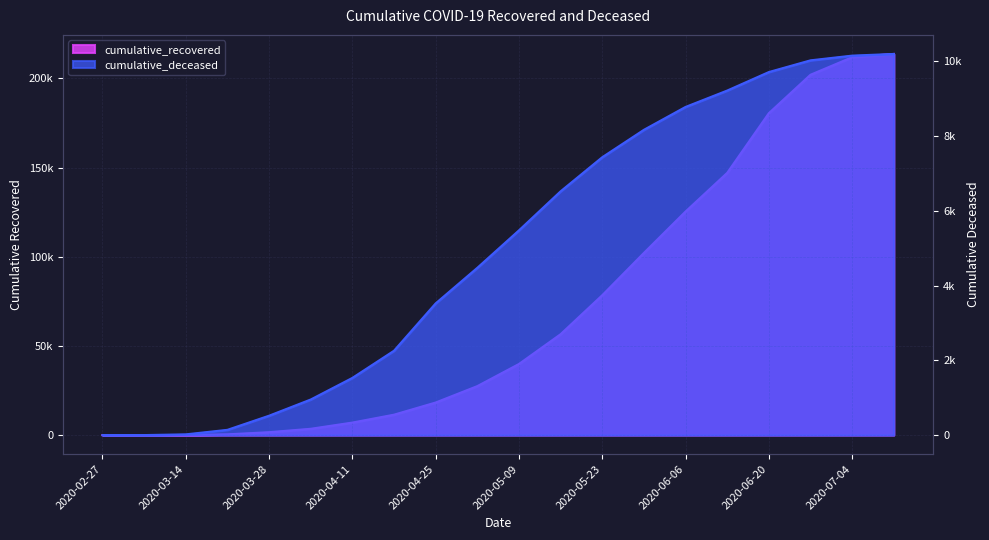

Rank the series by their maximum value, from highest to lowest.

cumulative_recovered, cumulative_deceased